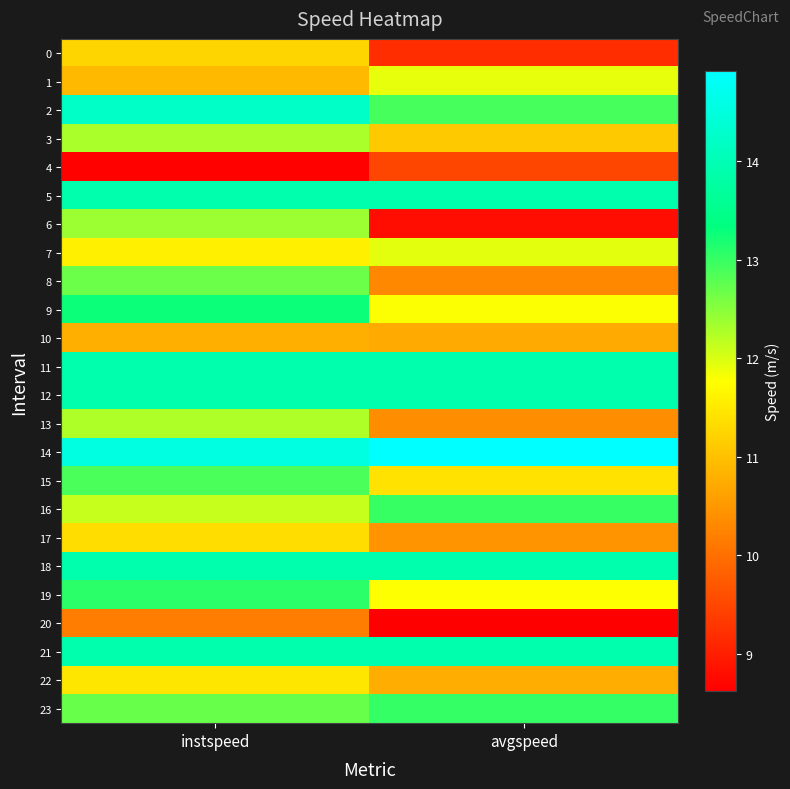

What is the difference between the highest and lowest values at avgspeed?

6.3